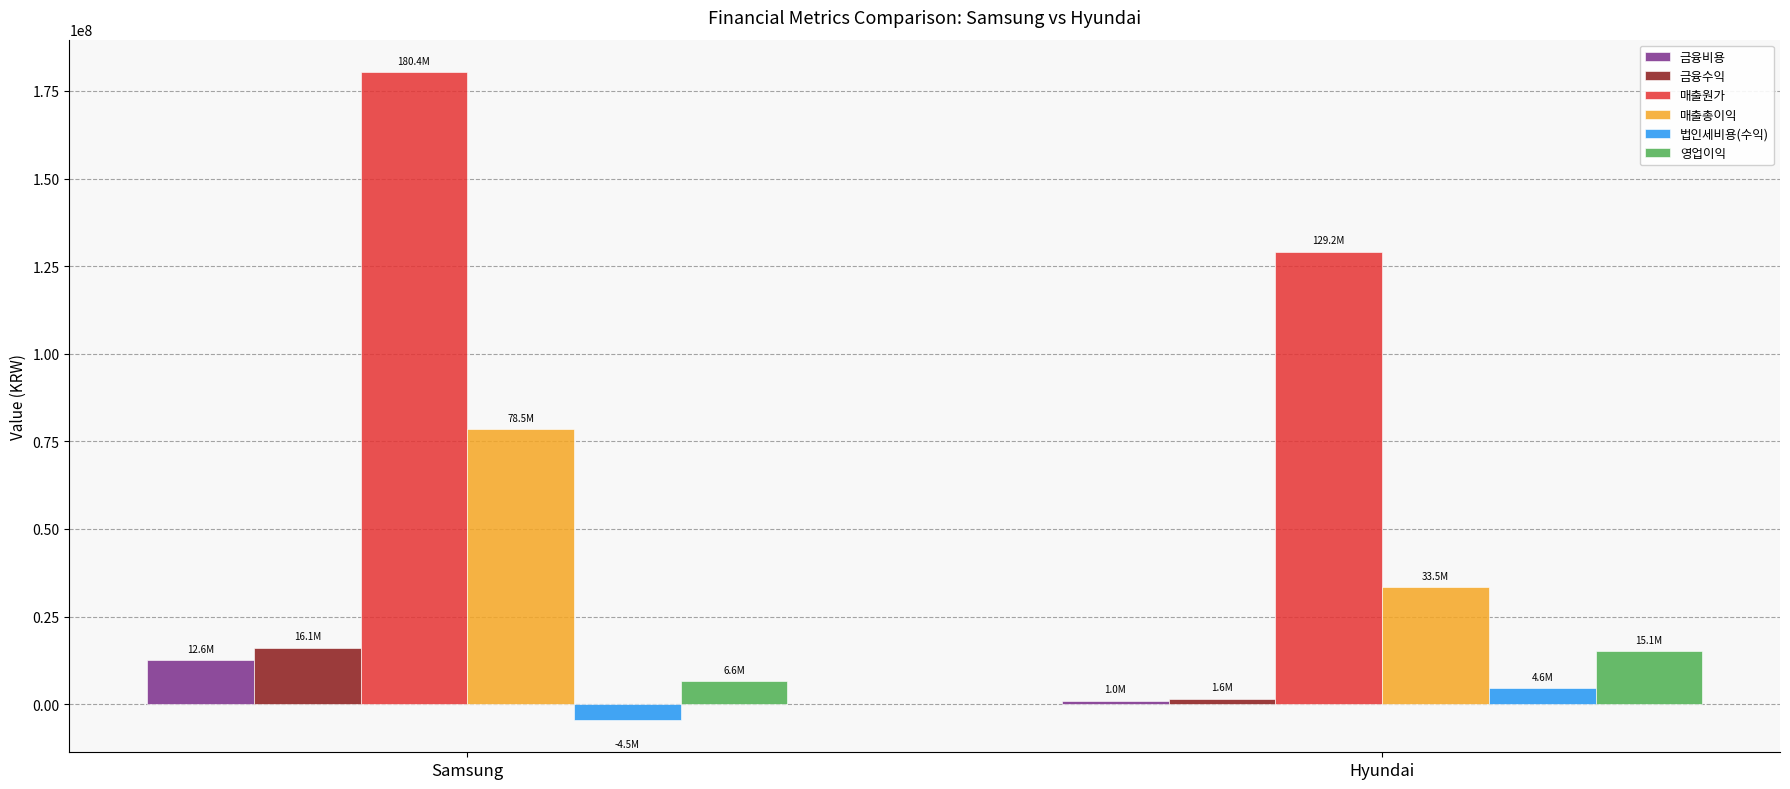

Is the value of 영업이익 at Samsung greater than the value of 금융수익 at Hyundai?

Yes